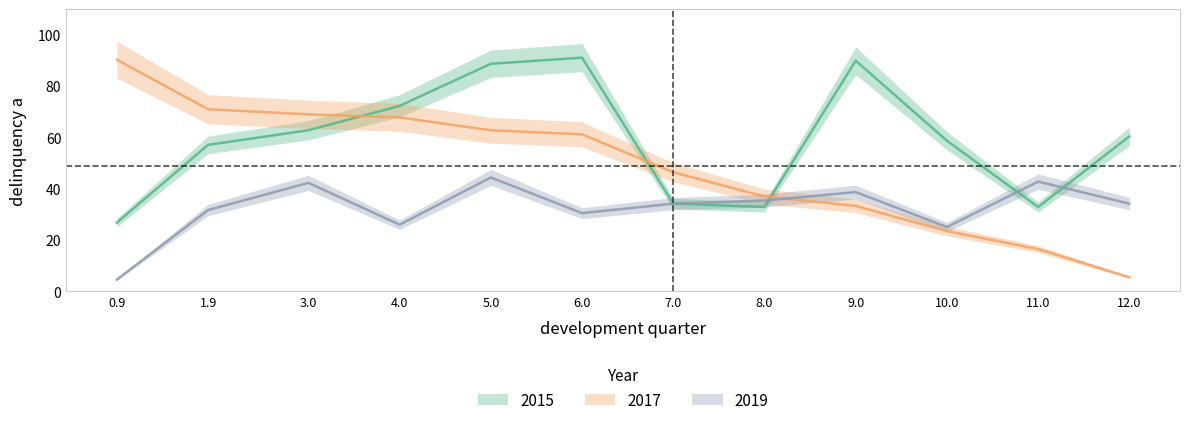

Which label corresponds to the smallest value in the chart?

0.9